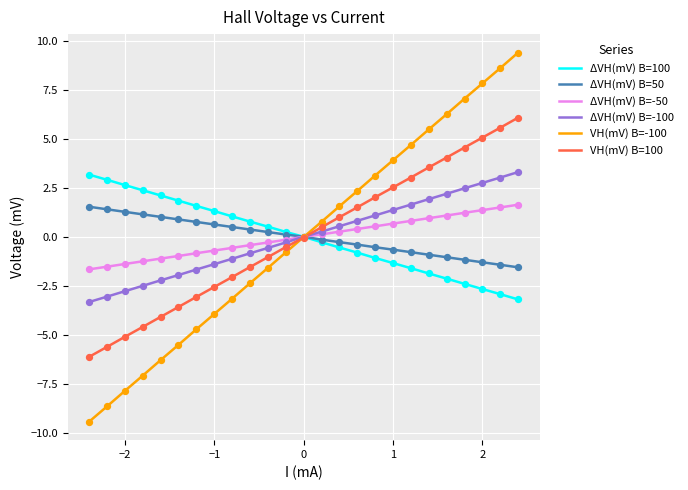

Which series has the largest range (max minus min)?

VH(mV) B=-100